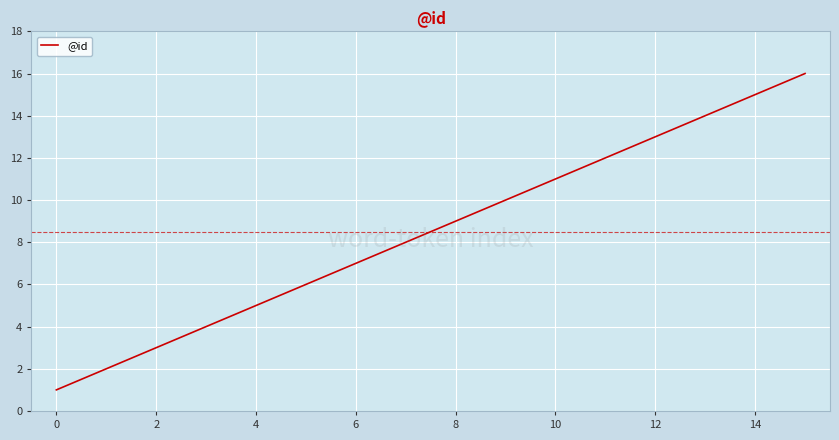

What is the difference between the maximum and minimum values?

15